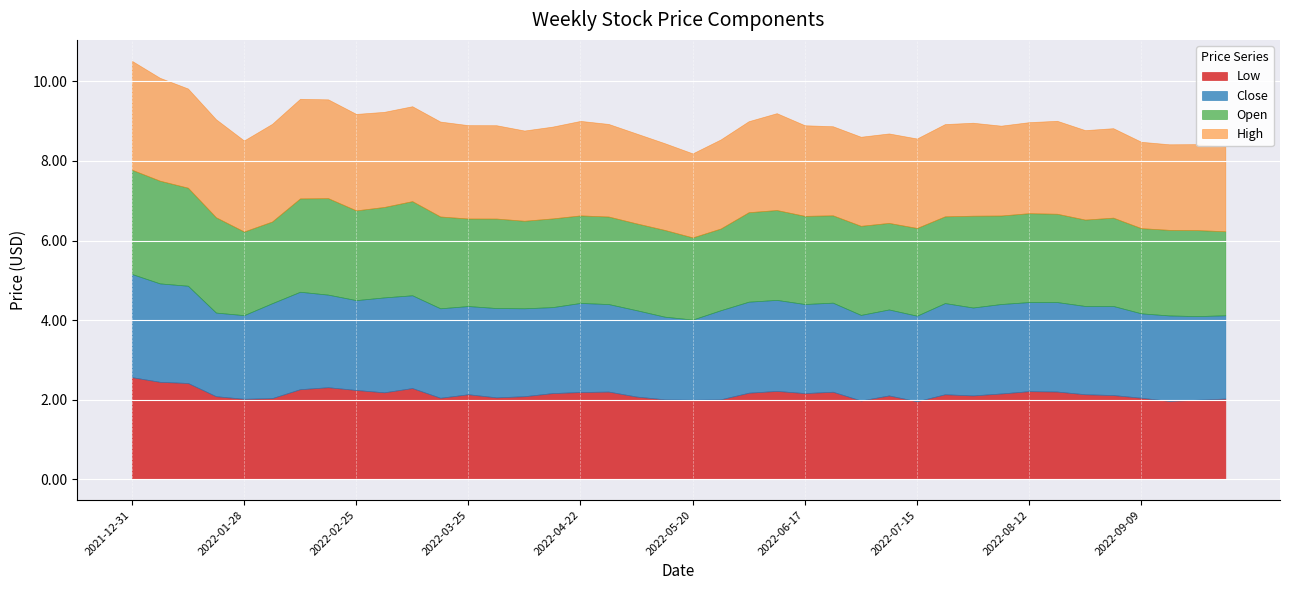

At which label does Low first exceed 2?

2021-12-31